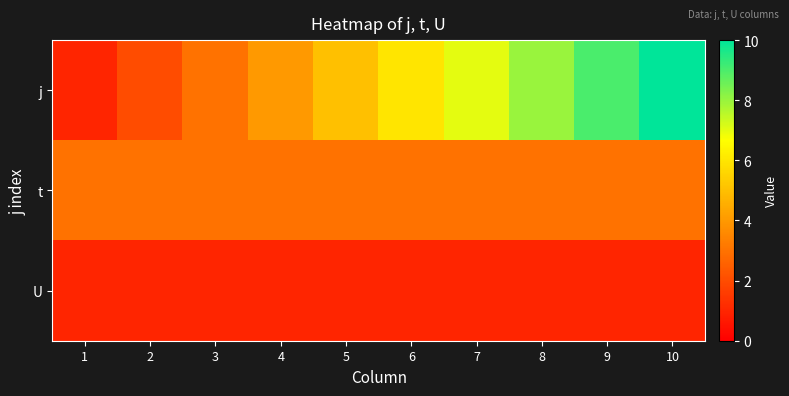

At which category is the sum across all series the highest?

10